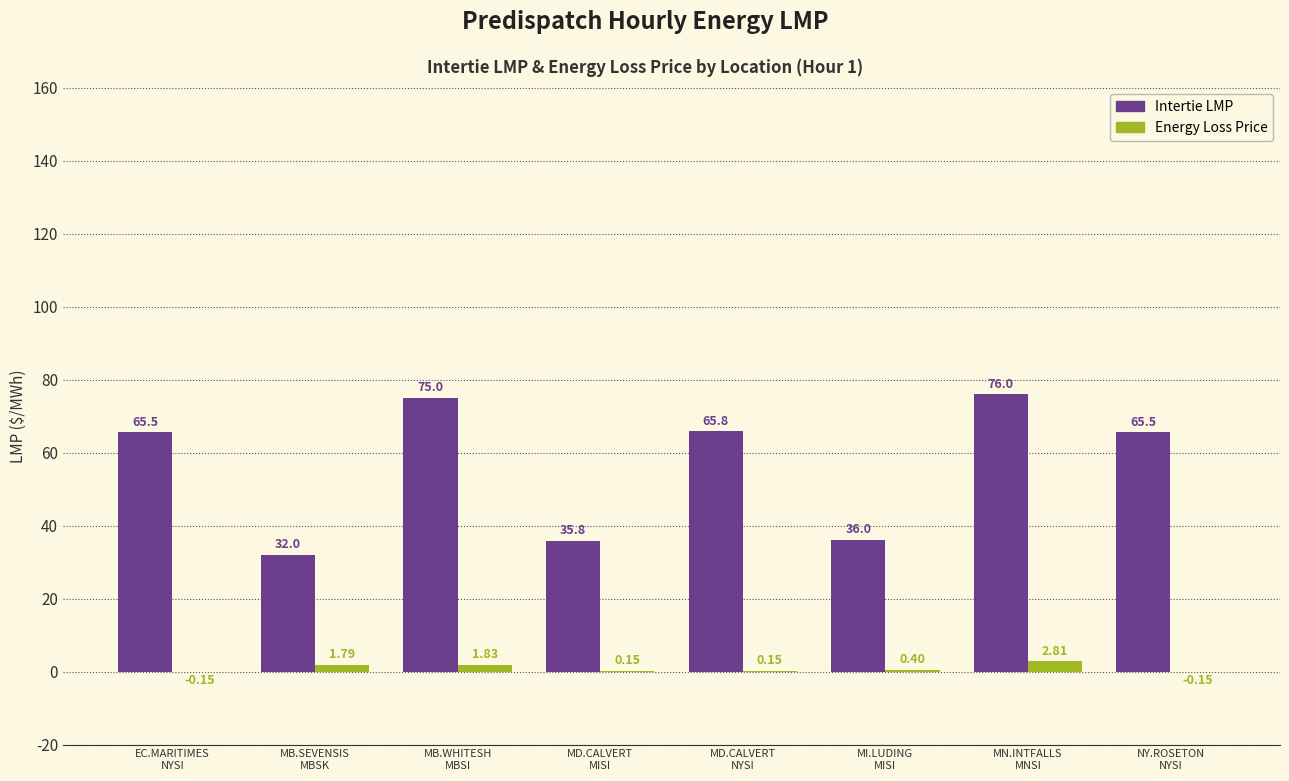

What are all the series names shown in the legend?

Intertie LMP, Energy Loss Price